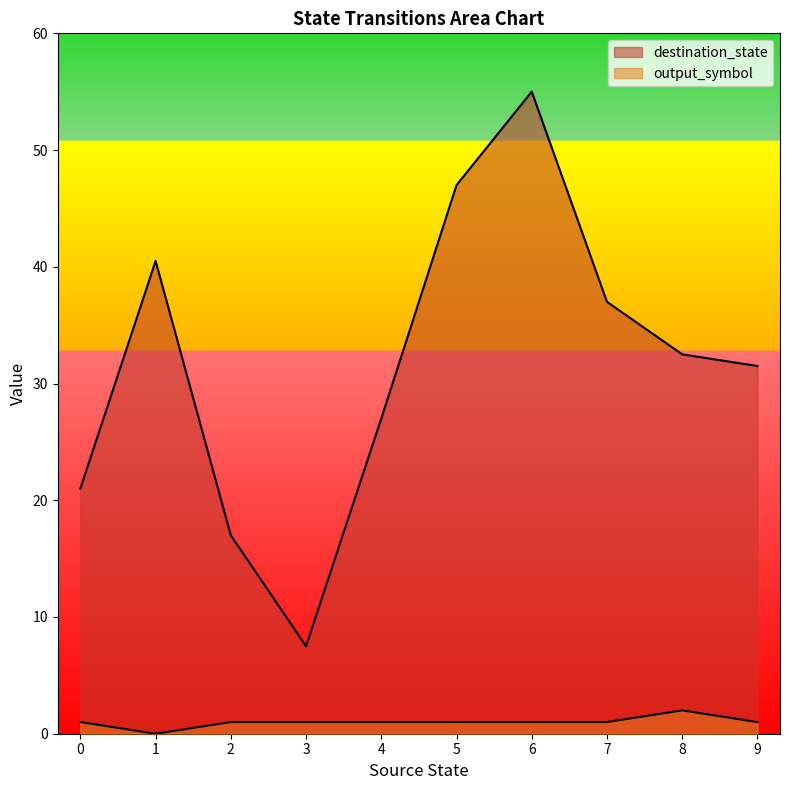

At which label is destination_state closest to 32?

9